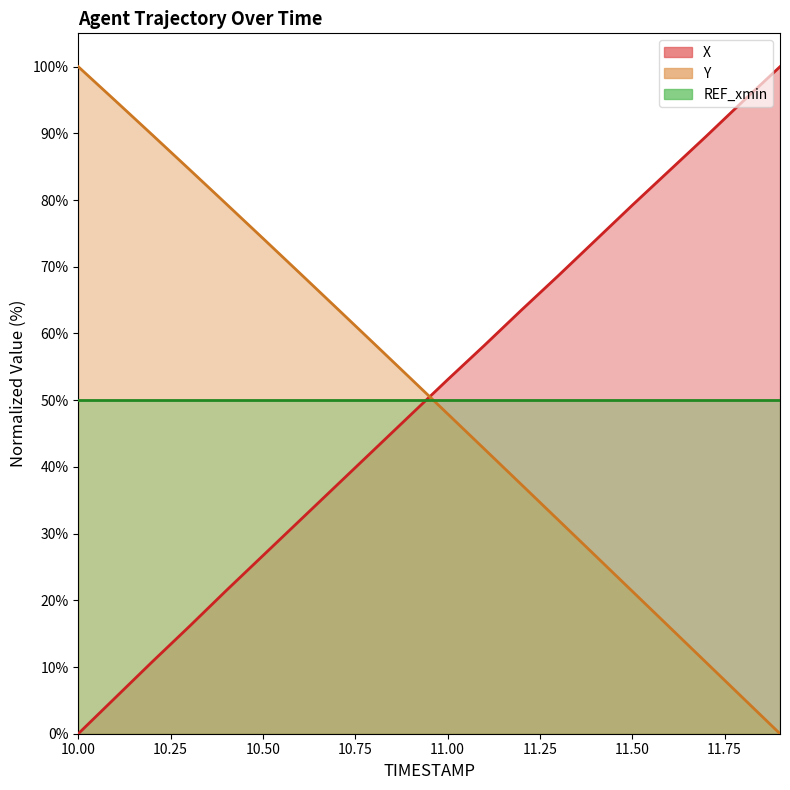

What is the average value of the X series?

50.3